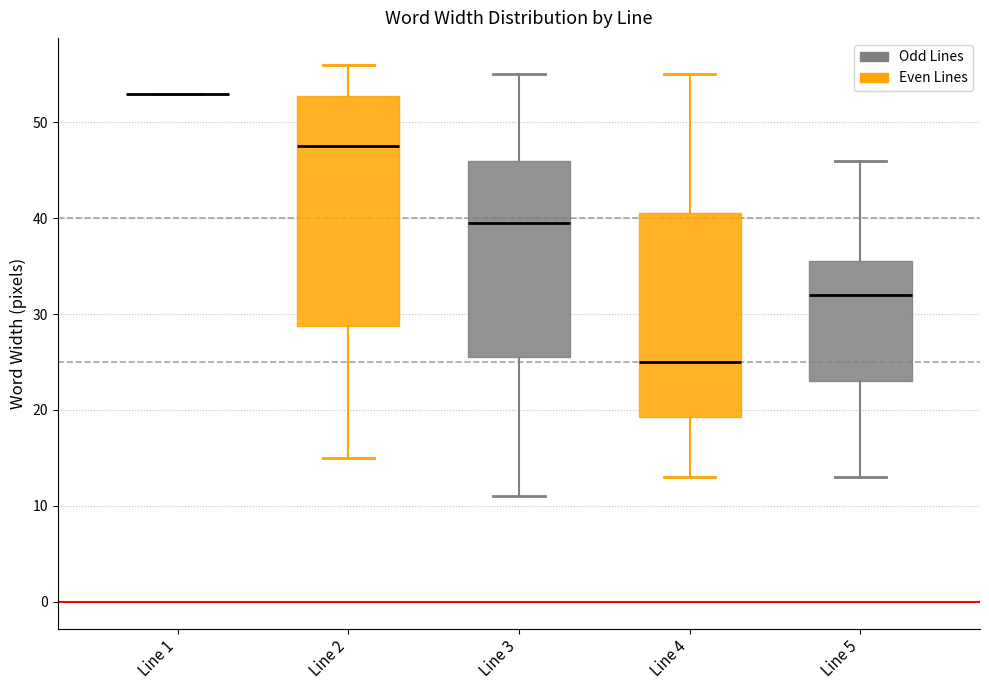

Reading left to right, read every box against the y-axis: the position of its median line, the range the box covers, and the ends of its whiskers. The values are not printed on the chart, so give them approximately, as read against the axis.

Line 1: box collapsed to a line at 53, whiskers 53 to 53
Line 2: median 48, box 29 to 53, whiskers 15 to 56
Line 3: median 40, box 26 to 46, whiskers 11 to 55
Line 4: median 25, box 19 to 41, whiskers 13 to 55
Line 5: median 32, box 23 to 36, whiskers 13 to 46